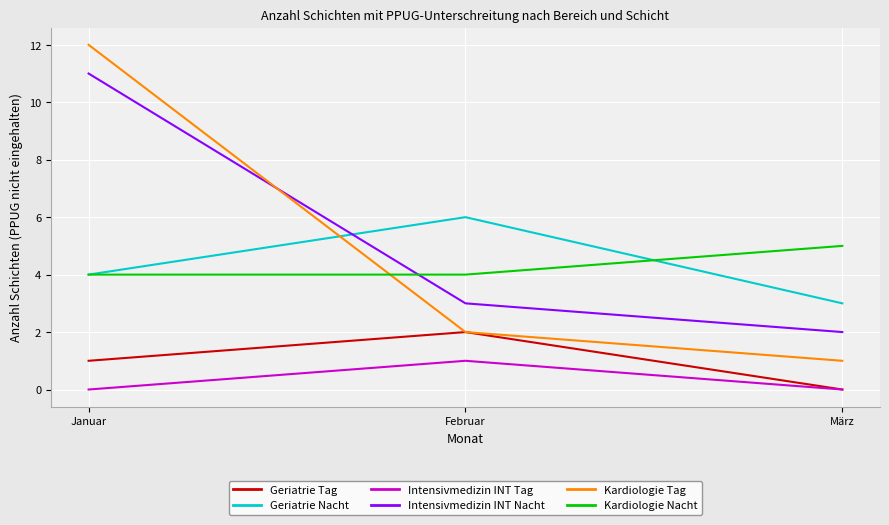

What position from the left is Februar?

2